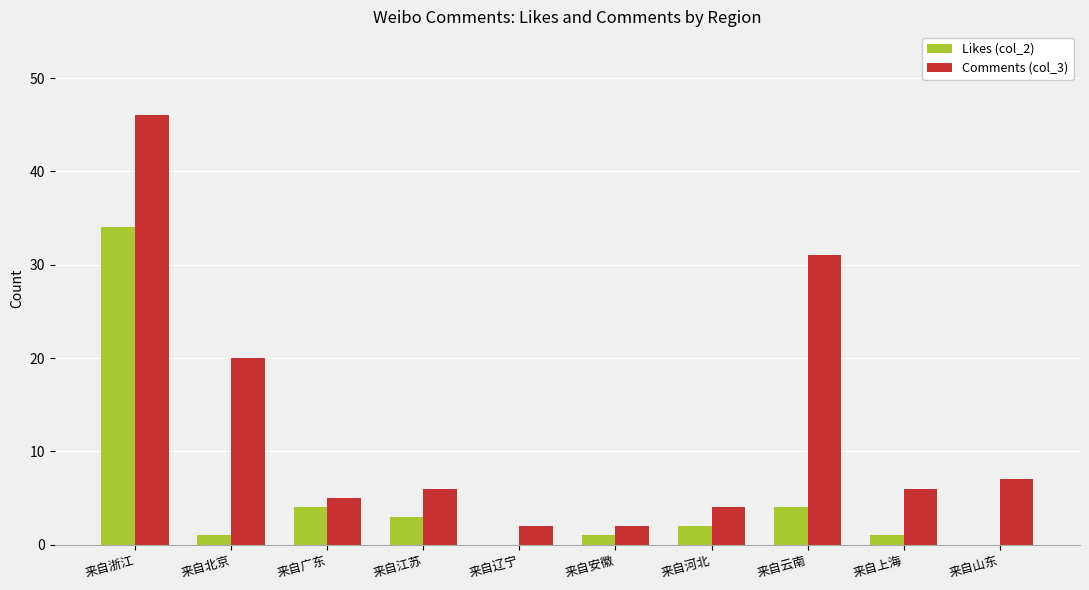

Are the bars horizontal?

No